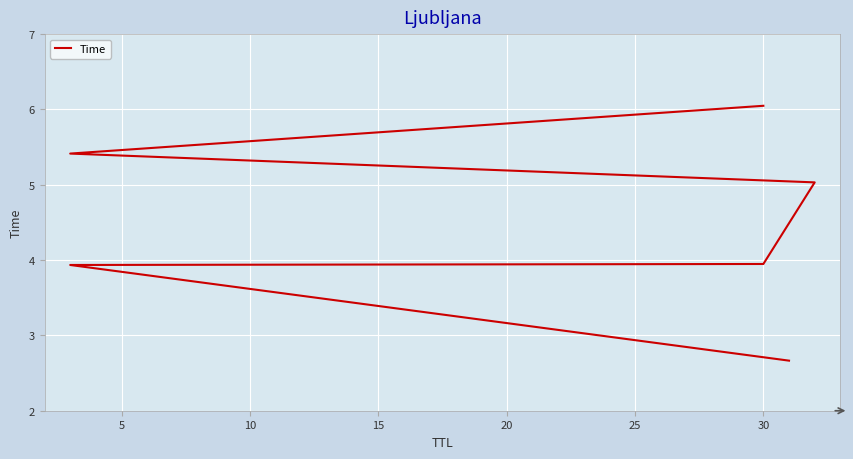

True or false: there are more than 0 points higher than both neighbors.

False